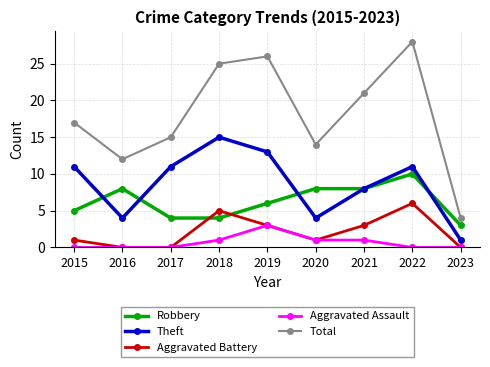

True or false: Theft has a value of 3 at 2021.

False